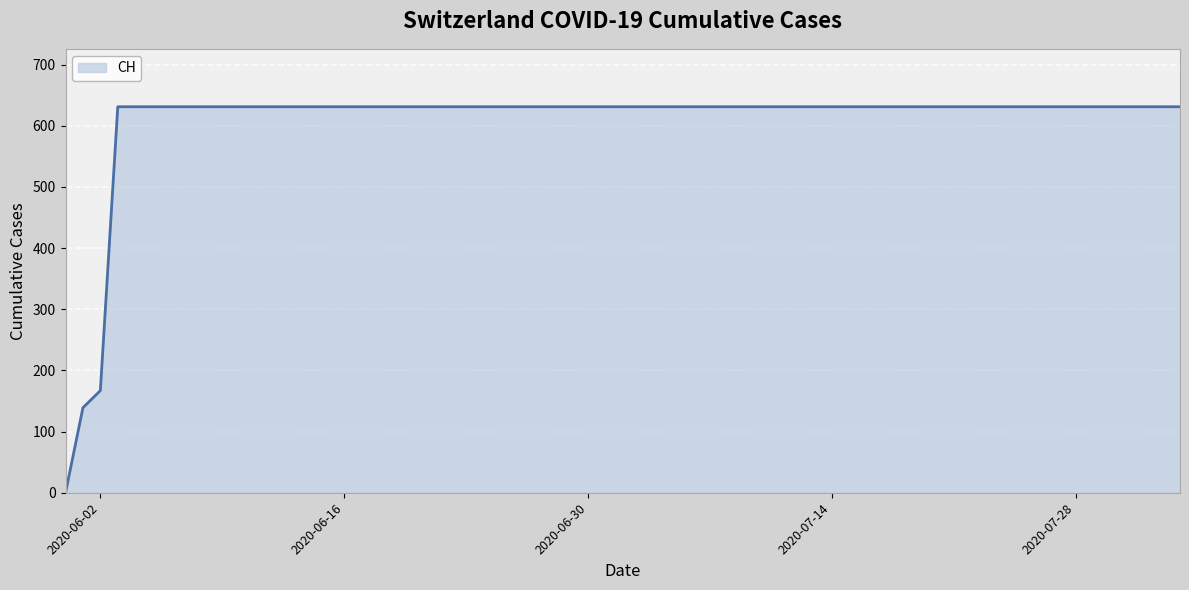

How many distinct data groups are displayed?

1